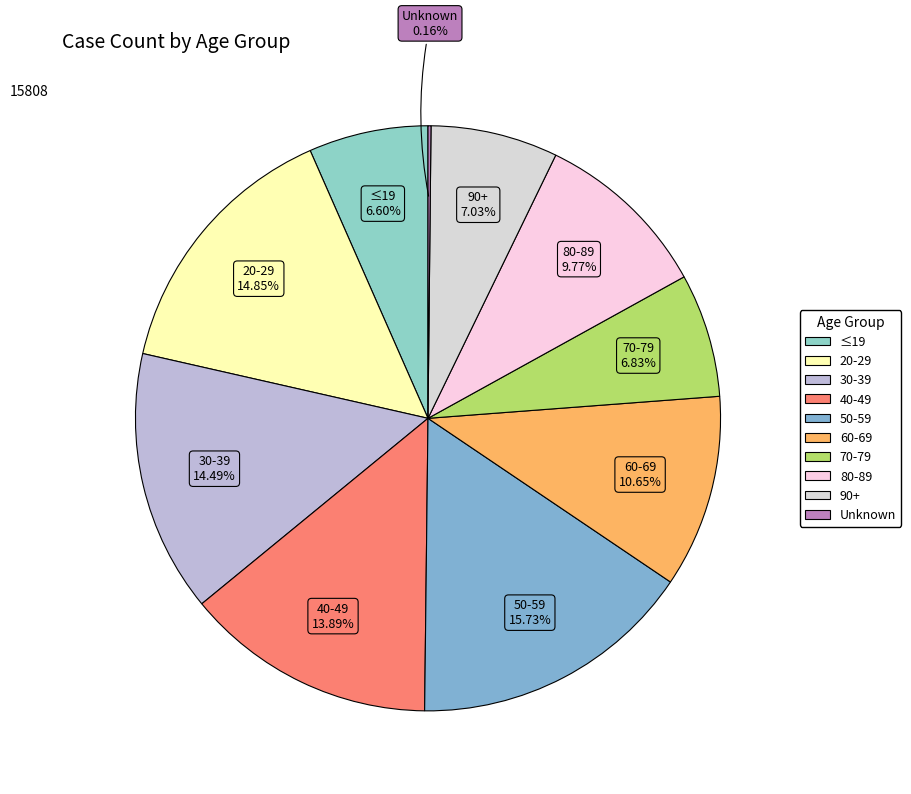

To the nearest percent, what is the difference between the largest and smallest slice percentages?

16%